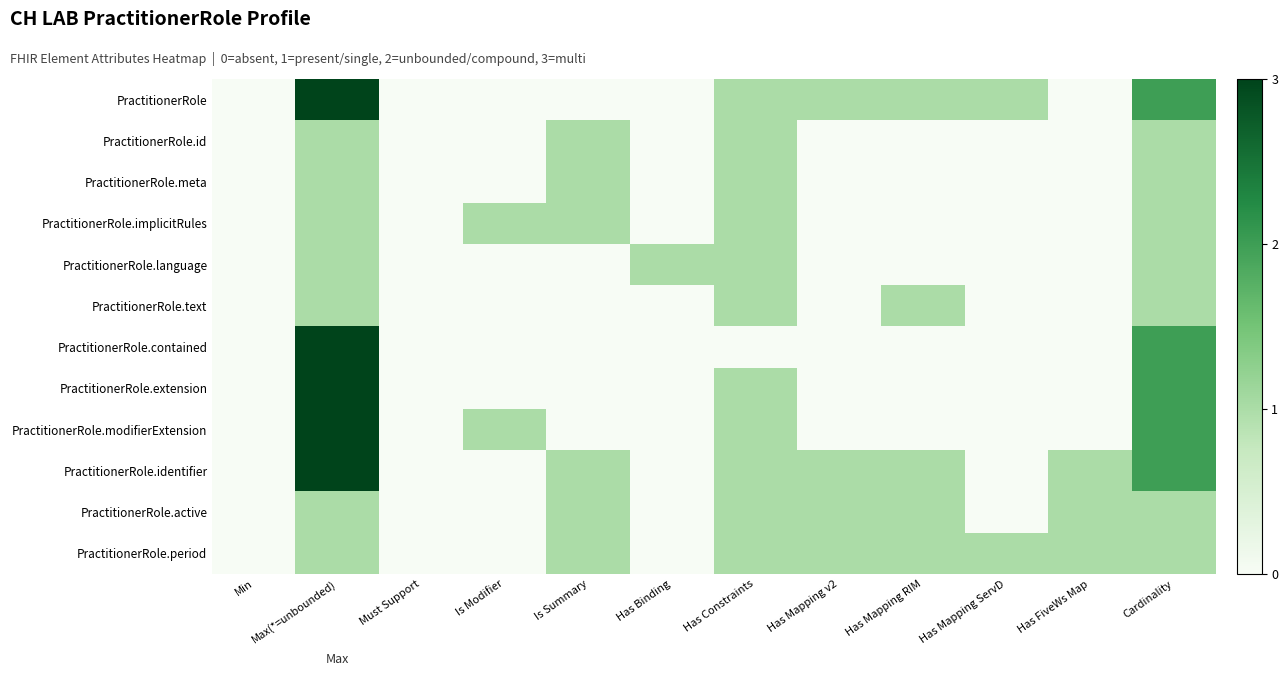

Reading left to right, list all the values displayed in this chart.

PractitionerRole: Min=0	Max(*=unbounded)=3	Must Support=0	Is Modifier=0	Is Summary=0	Has Binding=0	Has Constraints=1	Has Mapping v2=1	Has Mapping RIM=1	Has Mapping ServD=1	Has FiveWs Map=0	Cardinality=2
PractitionerRole.id: Min=0	Max(*=unbounded)=1	Must Support=0	Is Modifier=0	Is Summary=1	Has Binding=0	Has Constraints=1	Has Mapping v2=0	Has Mapping RIM=0	Has Mapping ServD=0	Has FiveWs Map=0	Cardinality=1
PractitionerRole.meta: Min=0	Max(*=unbounded)=1	Must Support=0	Is Modifier=0	Is Summary=1	Has Binding=0	Has Constraints=1	Has Mapping v2=0	Has Mapping RIM=0	Has Mapping ServD=0	Has FiveWs Map=0	Cardinality=1
PractitionerRole.implicitRules: Min=0	Max(*=unbounded)=1	Must Support=0	Is Modifier=1	Is Summary=1	Has Binding=0	Has Constraints=1	Has Mapping v2=0	Has Mapping RIM=0	Has Mapping ServD=0	Has FiveWs Map=0	Cardinality=1
PractitionerRole.language: Min=0	Max(*=unbounded)=1	Must Support=0	Is Modifier=0	Is Summary=0	Has Binding=1	Has Constraints=1	Has Mapping v2=0	Has Mapping RIM=0	Has Mapping ServD=0	Has FiveWs Map=0	Cardinality=1
PractitionerRole.text: Min=0	Max(*=unbounded)=1	Must Support=0	Is Modifier=0	Is Summary=0	Has Binding=0	Has Constraints=1	Has Mapping v2=0	Has Mapping RIM=1	Has Mapping ServD=0	Has FiveWs Map=0	Cardinality=1
PractitionerRole.contained: Min=0	Max(*=unbounded)=3	Must Support=0	Is Modifier=0	Is Summary=0	Has Binding=0	Has Constraints=0	Has Mapping v2=0	Has Mapping RIM=0	Has Mapping ServD=0	Has FiveWs Map=0	Cardinality=2
PractitionerRole.extension: Min=0	Max(*=unbounded)=3	Must Support=0	Is Modifier=0	Is Summary=0	Has Binding=0	Has Constraints=1	Has Mapping v2=0	Has Mapping RIM=0	Has Mapping ServD=0	Has FiveWs Map=0	Cardinality=2
PractitionerRole.modifierExtension: Min=0	Max(*=unbounded)=3	Must Support=0	Is Modifier=1	Is Summary=0	Has Binding=0	Has Constraints=1	Has Mapping v2=0	Has Mapping RIM=0	Has Mapping ServD=0	Has FiveWs Map=0	Cardinality=2
PractitionerRole.identifier: Min=0	Max(*=unbounded)=3	Must Support=0	Is Modifier=0	Is Summary=1	Has Binding=0	Has Constraints=1	Has Mapping v2=1	Has Mapping RIM=1	Has Mapping ServD=0	Has FiveWs Map=1	Cardinality=2
PractitionerRole.active: Min=0	Max(*=unbounded)=1	Must Support=0	Is Modifier=0	Is Summary=1	Has Binding=0	Has Constraints=1	Has Mapping v2=1	Has Mapping RIM=1	Has Mapping ServD=0	Has FiveWs Map=1	Cardinality=1
PractitionerRole.period: Min=0	Max(*=unbounded)=1	Must Support=0	Is Modifier=0	Is Summary=1	Has Binding=0	Has Constraints=1	Has Mapping v2=1	Has Mapping RIM=1	Has Mapping ServD=1	Has FiveWs Map=1	Cardinality=1